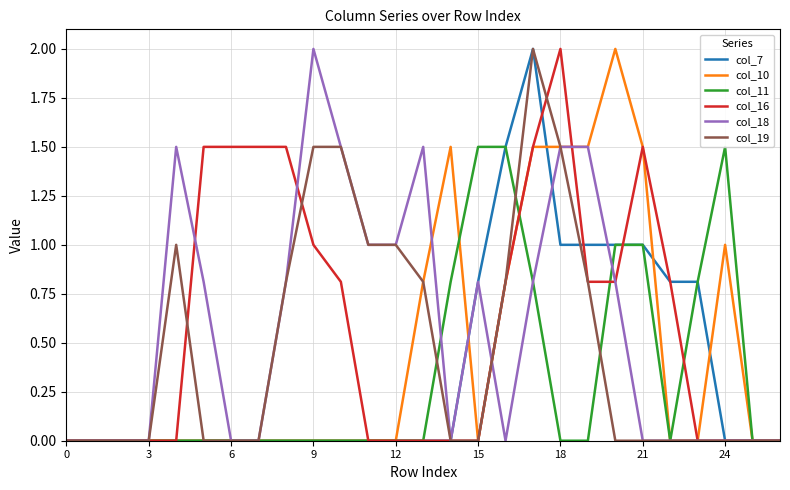

How many lines are shown in the chart?

6